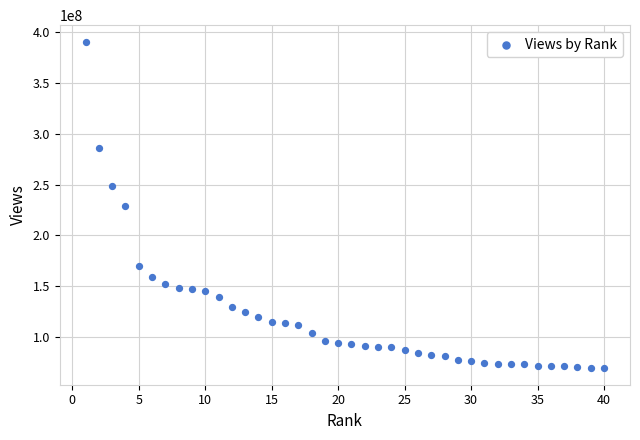

What is the range of X values (max minus min)?

39